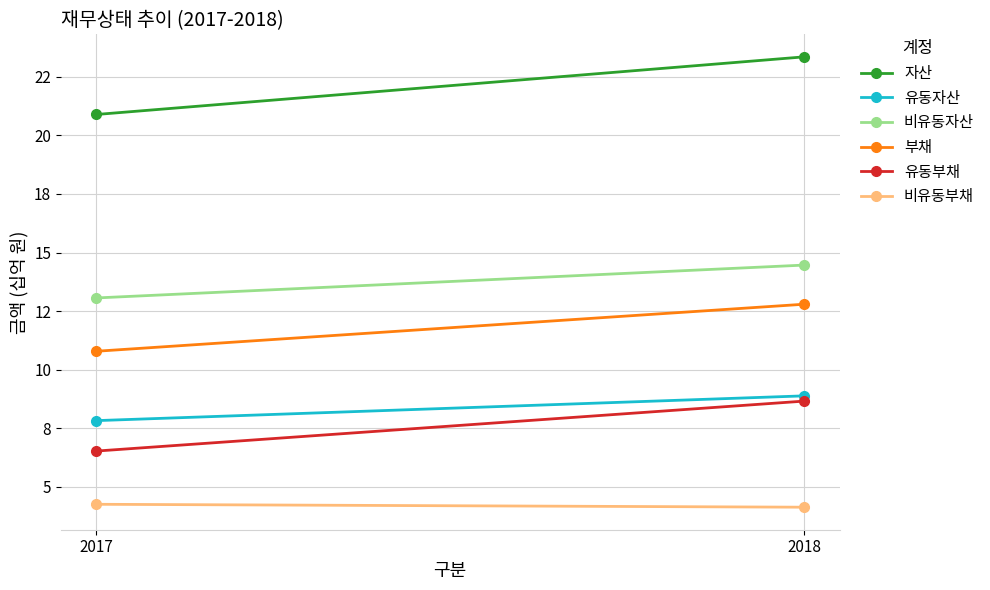

At 2017, list the series in order from smallest to largest.

비유동부채, 유동부채, 유동자산, 부채, 비유동자산, 자산